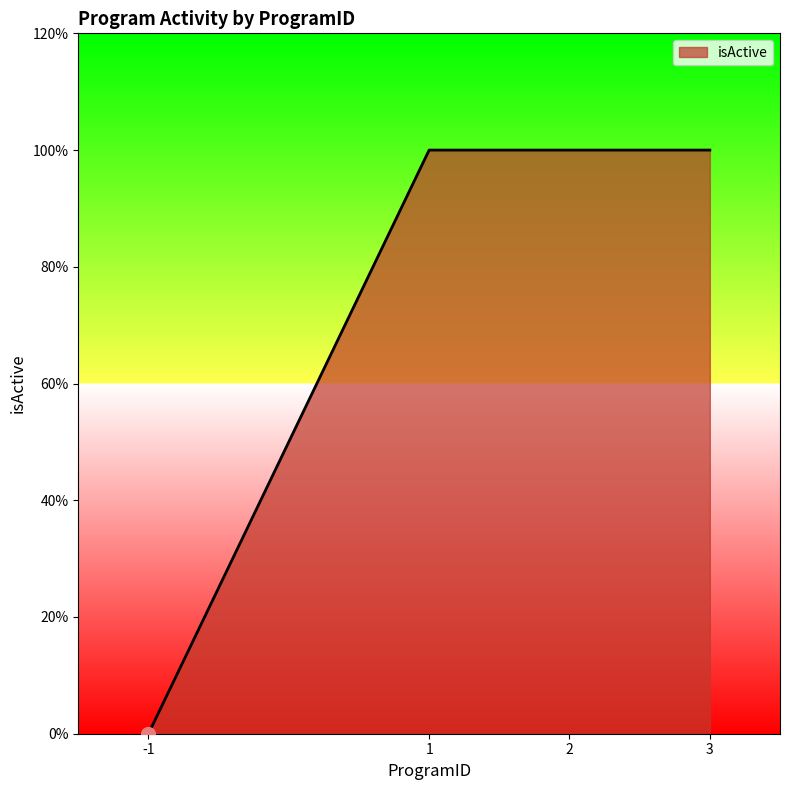

Between -1 and 1, which is larger?

1